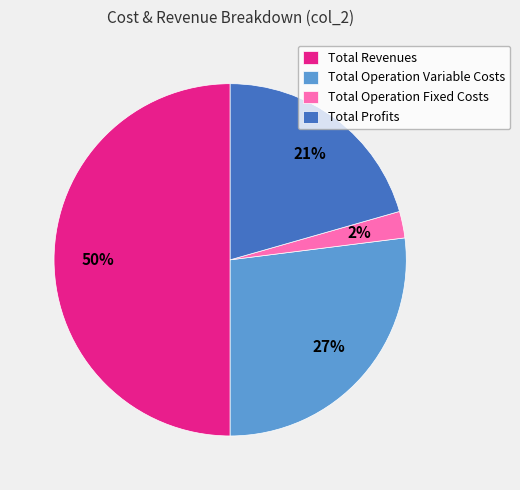

Rank the categories by value from highest to lowest.

Total Revenues, Total Operation Variable Costs, Total Profits, Total Operation Fixed Costs